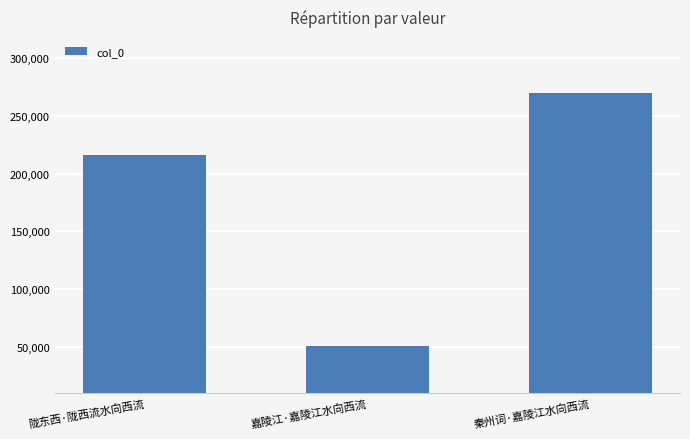

What is the sum of all values?

536369